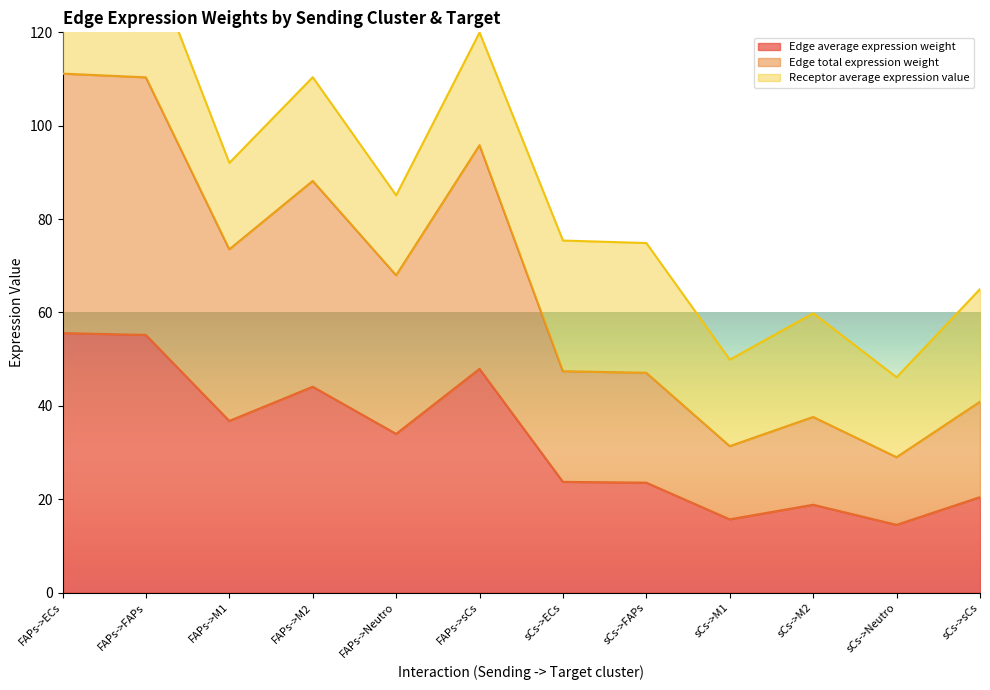

What is the maximum value for Edge average expression weight?

55.6